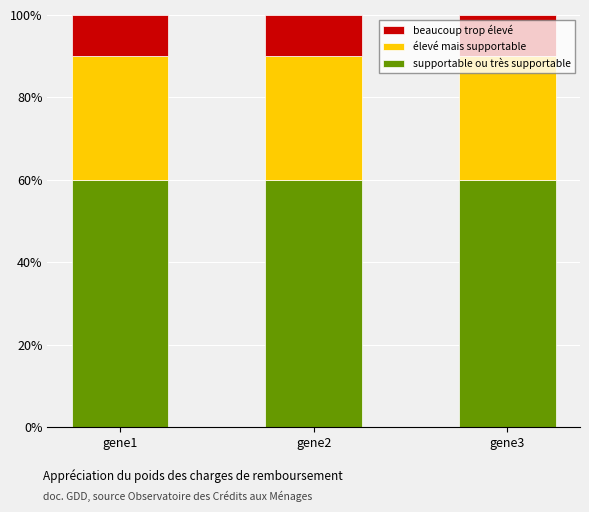

What is the total value across all series at gene2?

100